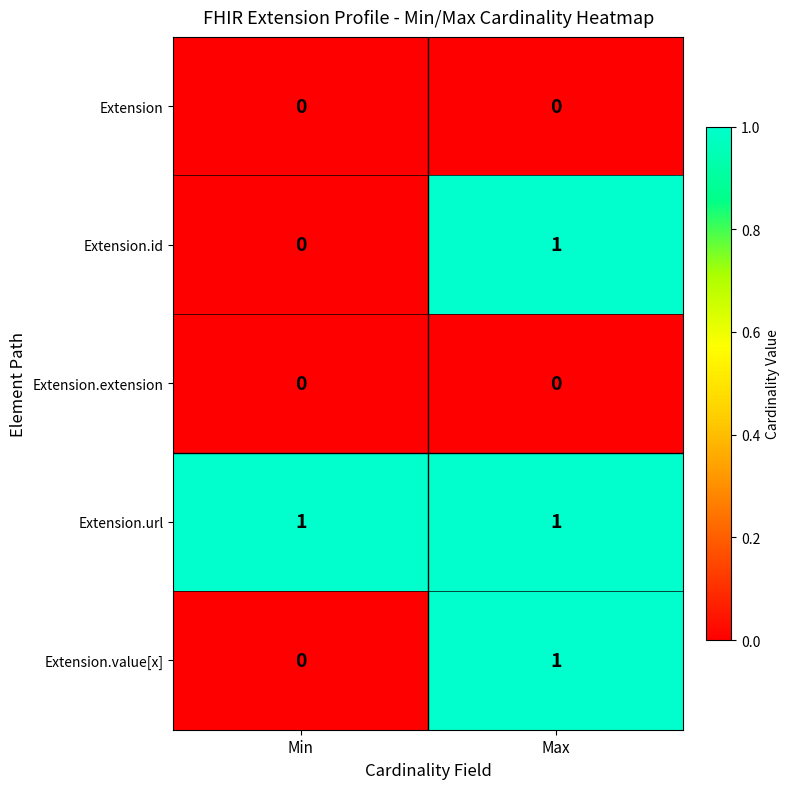

The Extension.extension series shows 0 at Min. True or false?

True